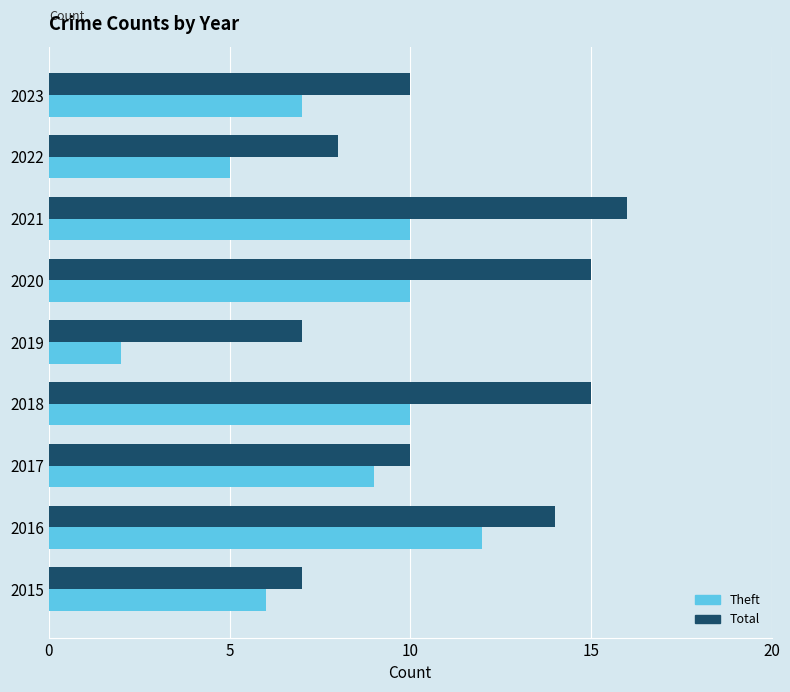

What is the difference between the highest and lowest values at 2018?

5